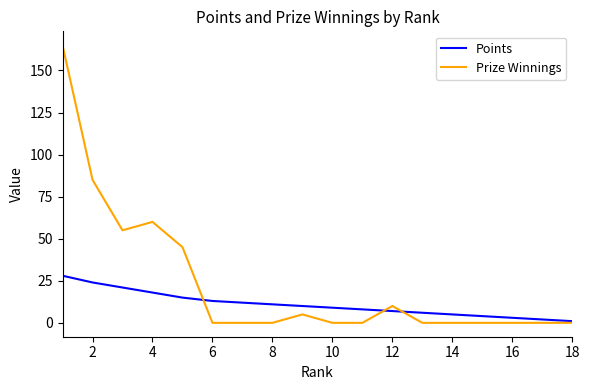

What are all the series names shown in the legend?

Points, Prize Winnings